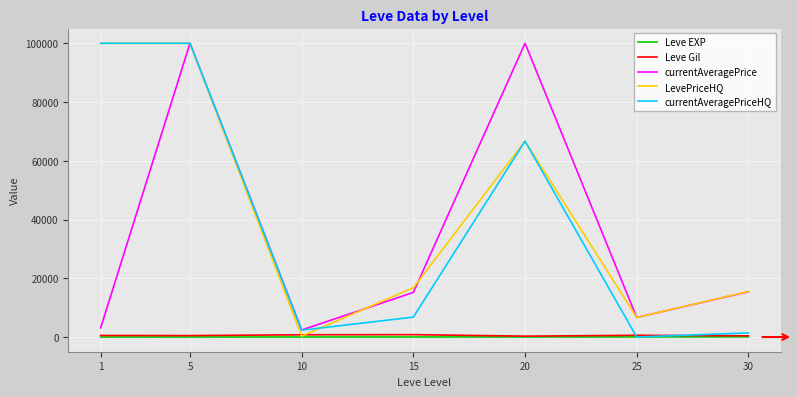

True or false: currentAveragePrice and Leve EXP cross at least once.

False